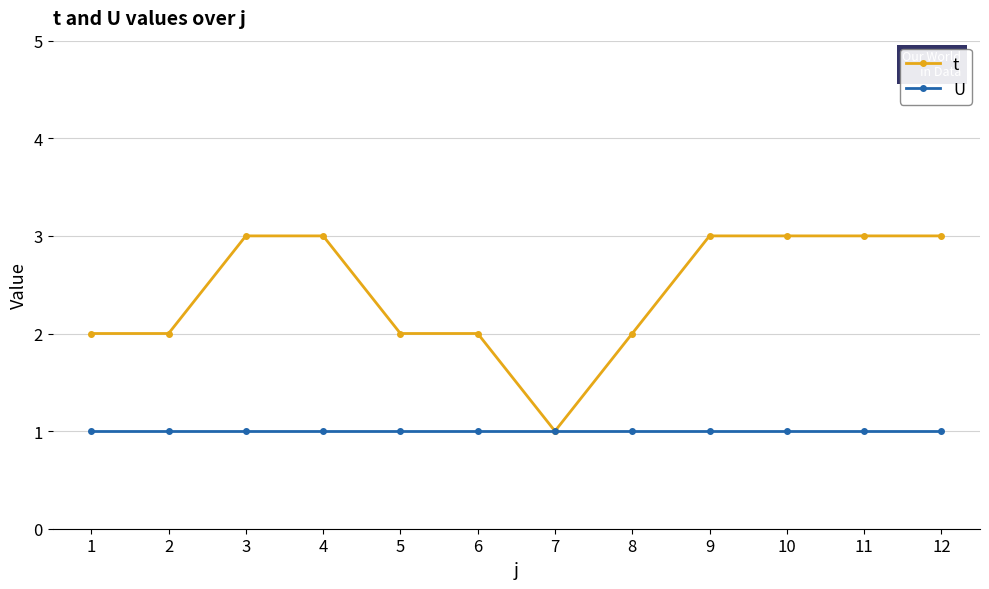

What are all the series names shown in the legend?

t, U